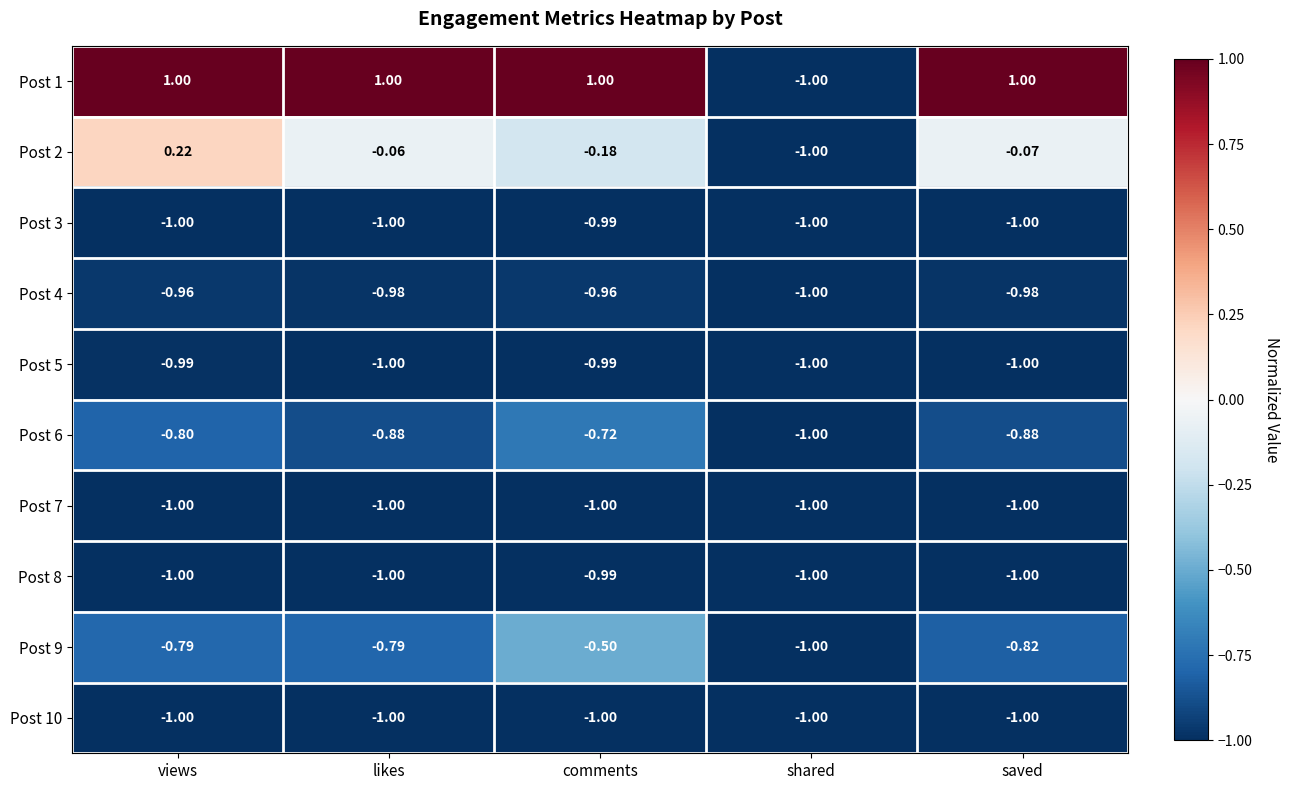

At which label does Post 3 reach its peak?

comments